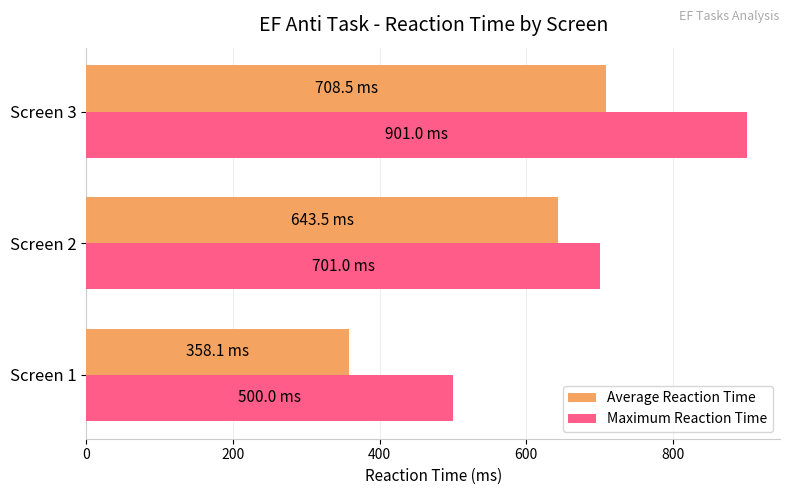

List the labels in order of Maximum Reaction Time value, largest first.

Screen 3, Screen 2, Screen 1